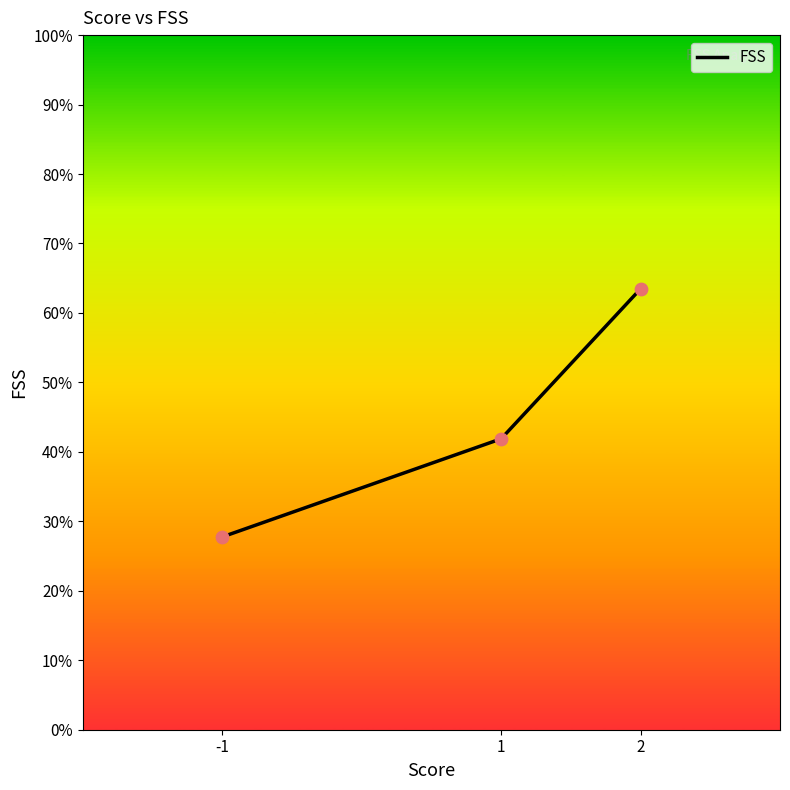

Between 1 and 2, which is larger?

2